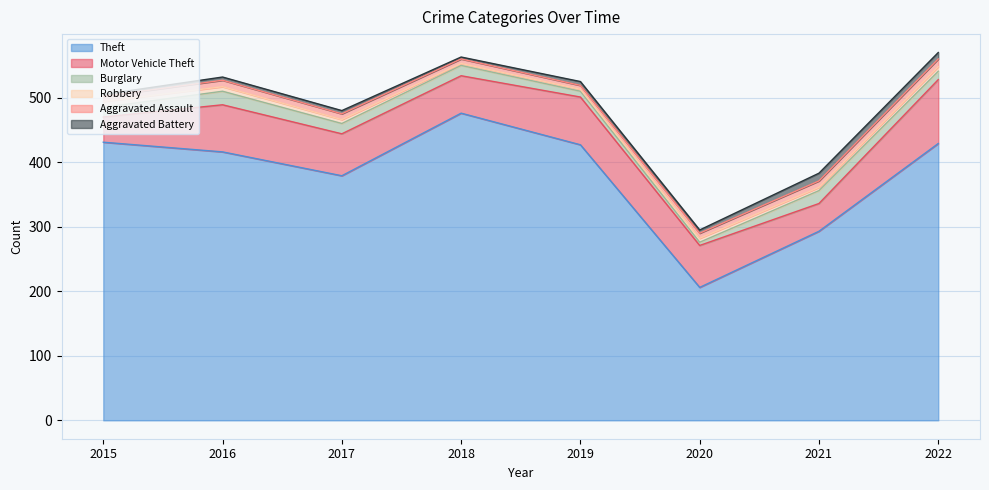

Reading left to right, what are all the values shown in this chart?

Theft: 431	416	379	476	427	206	293	429
Motor Vehicle Theft: 39	73	65	58	74	65	43	99
Burglary: 15	21	16	16	9	5	20	13
Robbery: 9	7	6	3	3	6	5	7
Aggravated Assault: 8	10	9	7	6	8	10	12
Aggravated Battery: 3	5	5	3	6	5	12	10